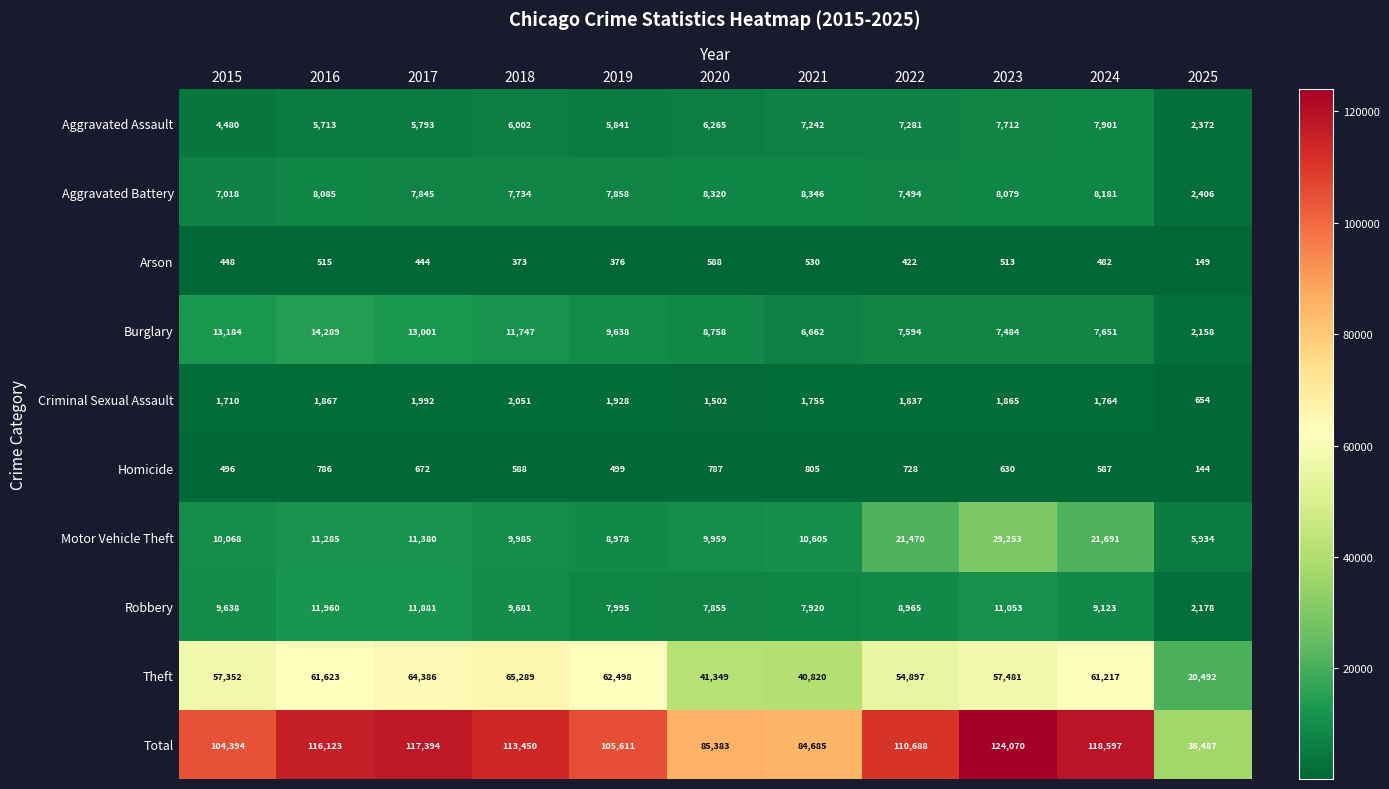

What is the total value across all series at 2017?

234788